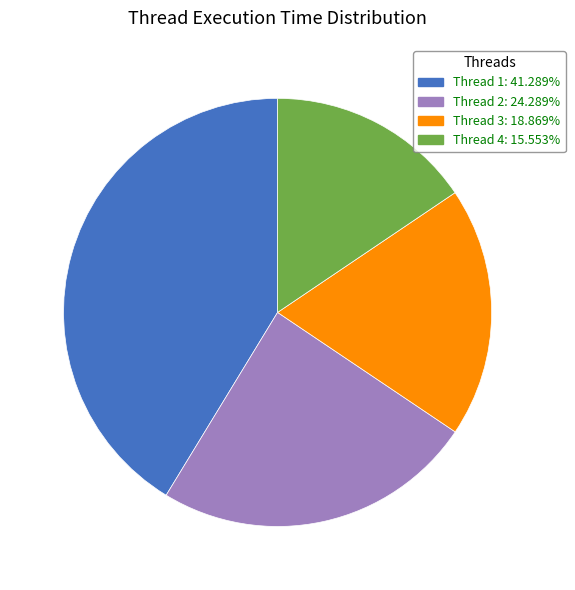

Is there a majority slice in this chart?

No